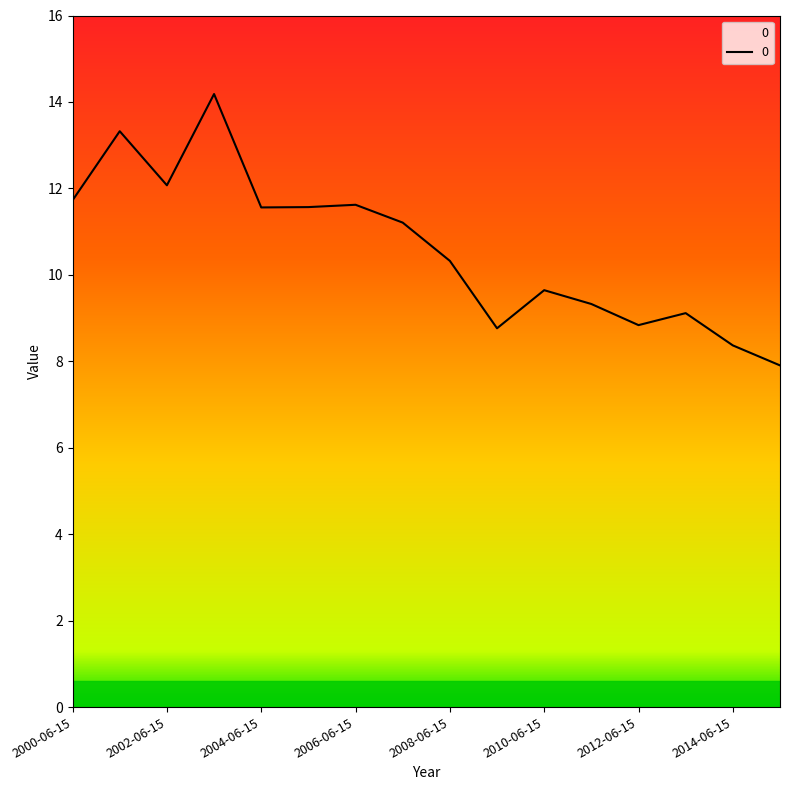

What is the minimum value shown in the chart?

7.9